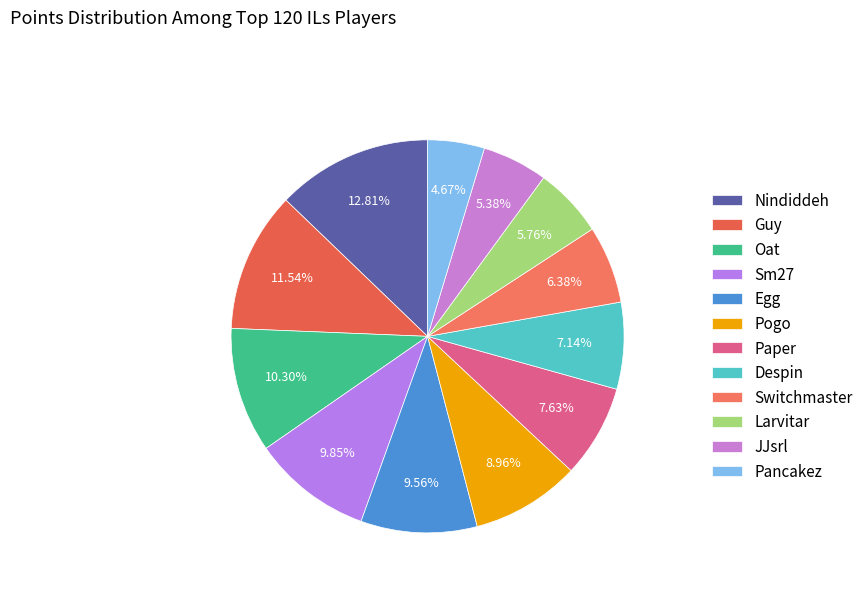

What is the smallest slice in the pie chart?

Pancakez